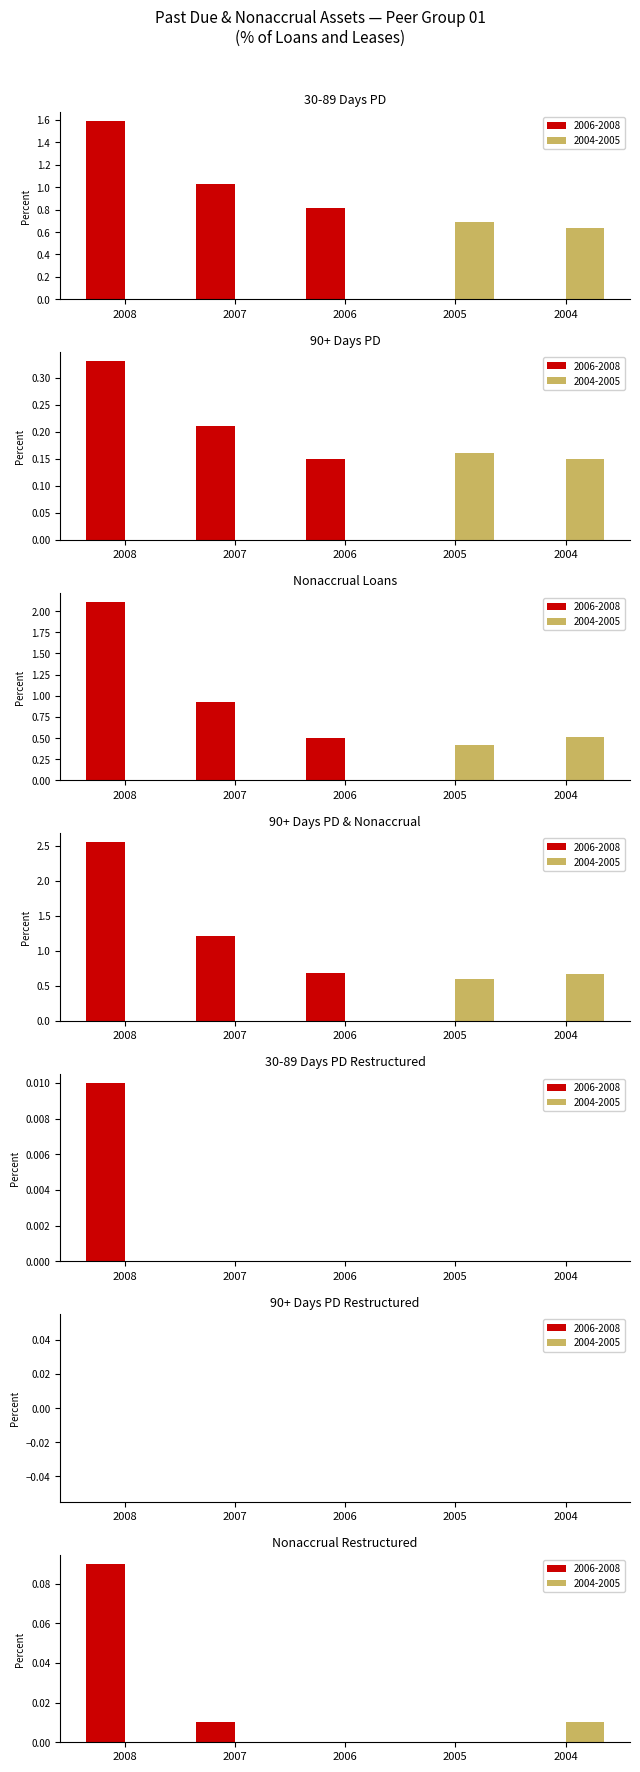

What is the difference between the highest and lowest values at Nonaccrual Loans?

1.7